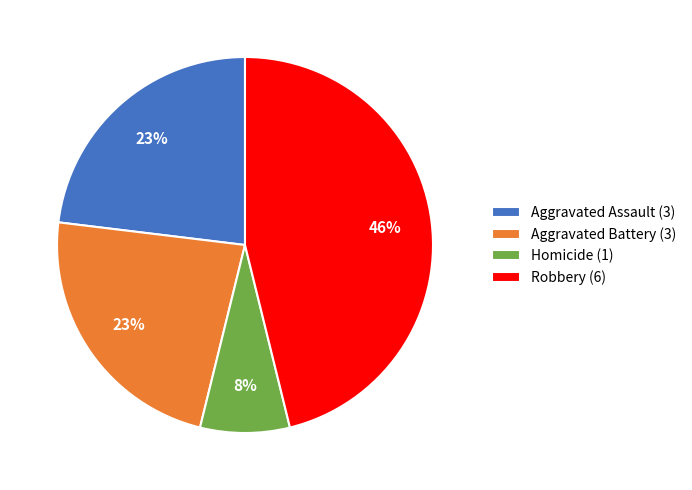

The Homicide (1) slice represents 14% of the pie. True or false?

False